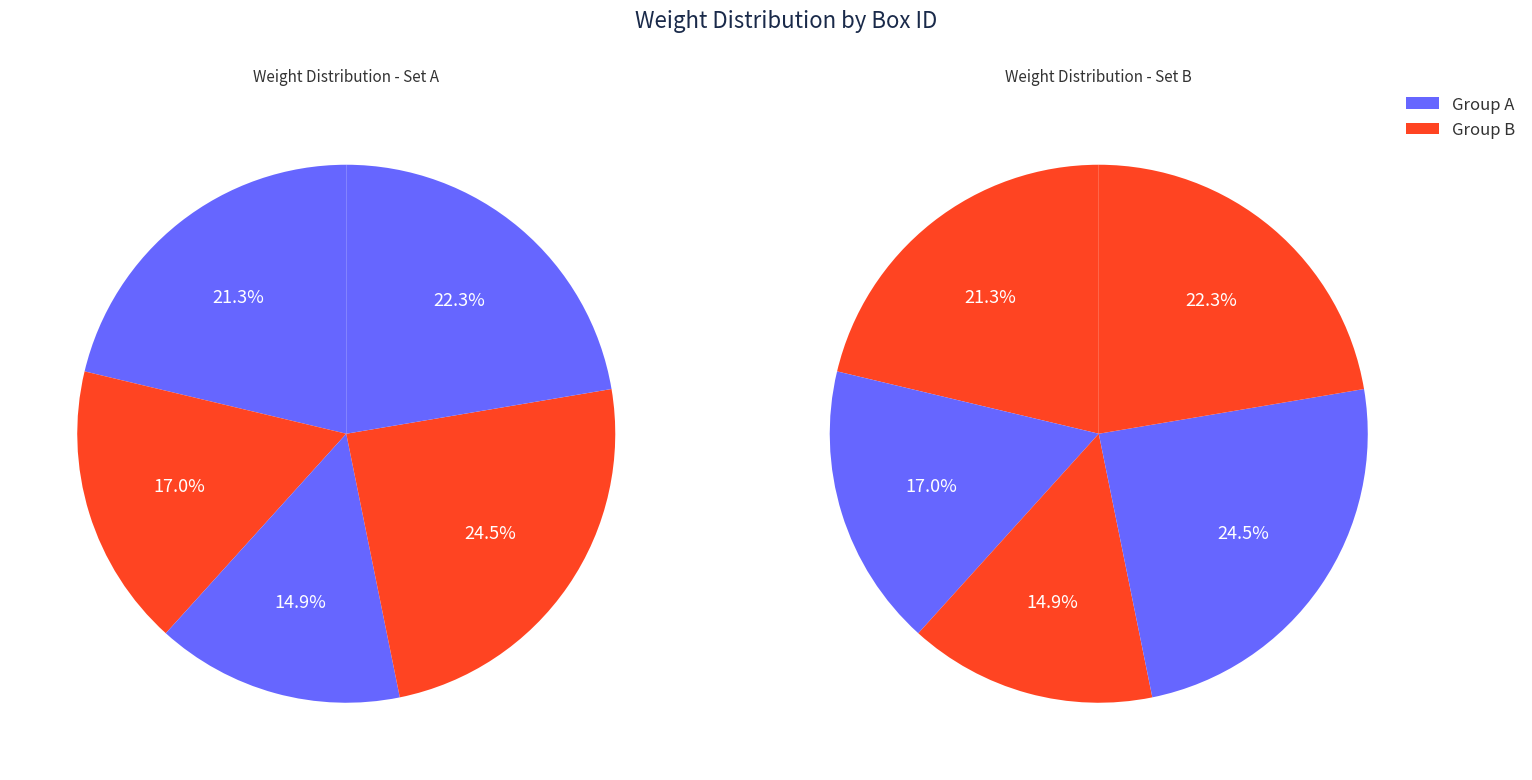

Do 1003 and 1001 together represent more than half of the pie?

No